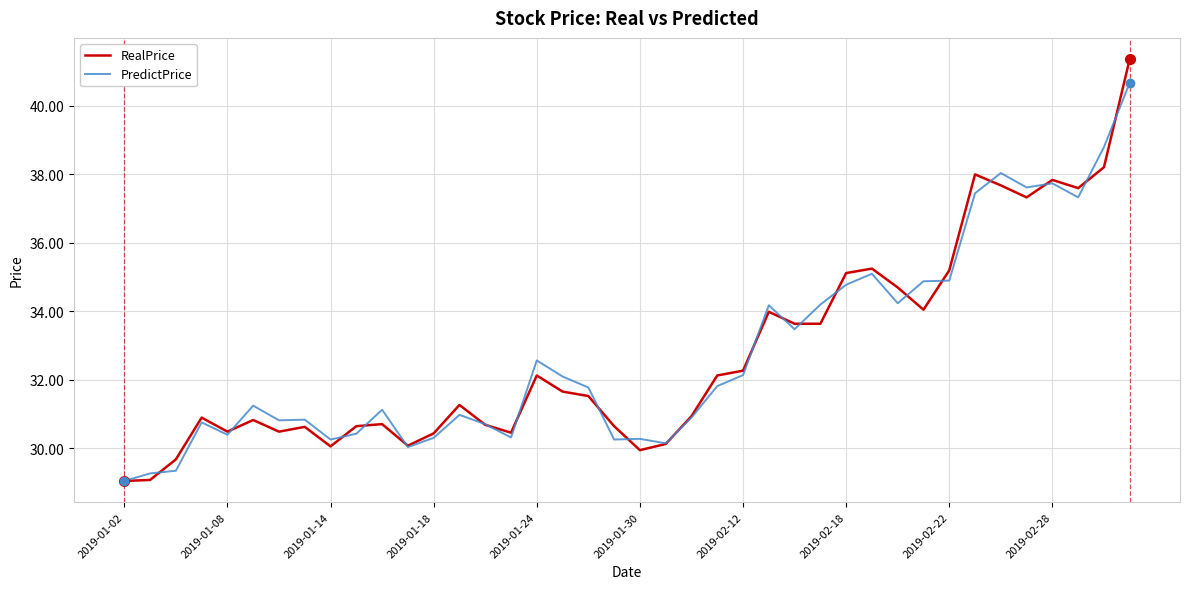

Which series has the largest range (max minus min)?

RealPrice